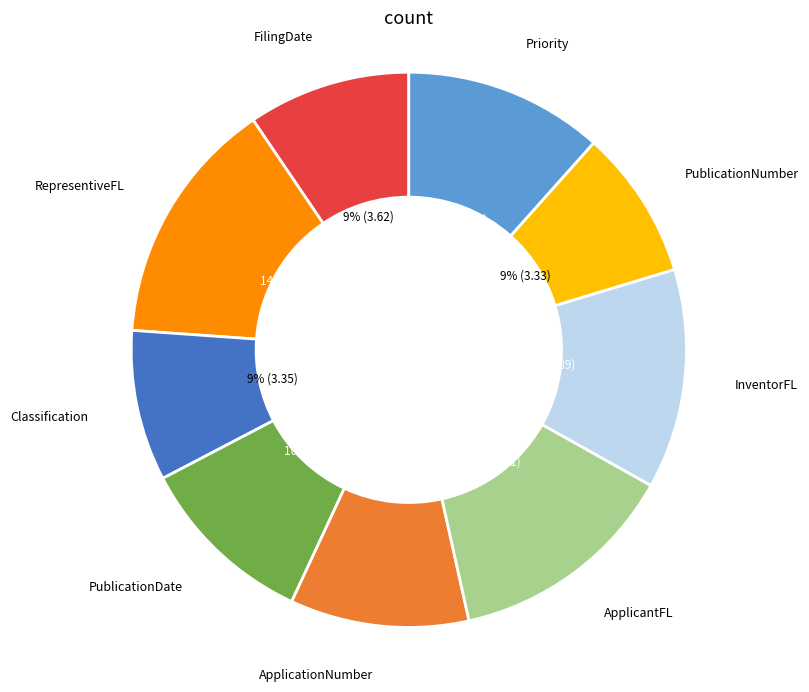

Is there a majority slice in this chart?

No